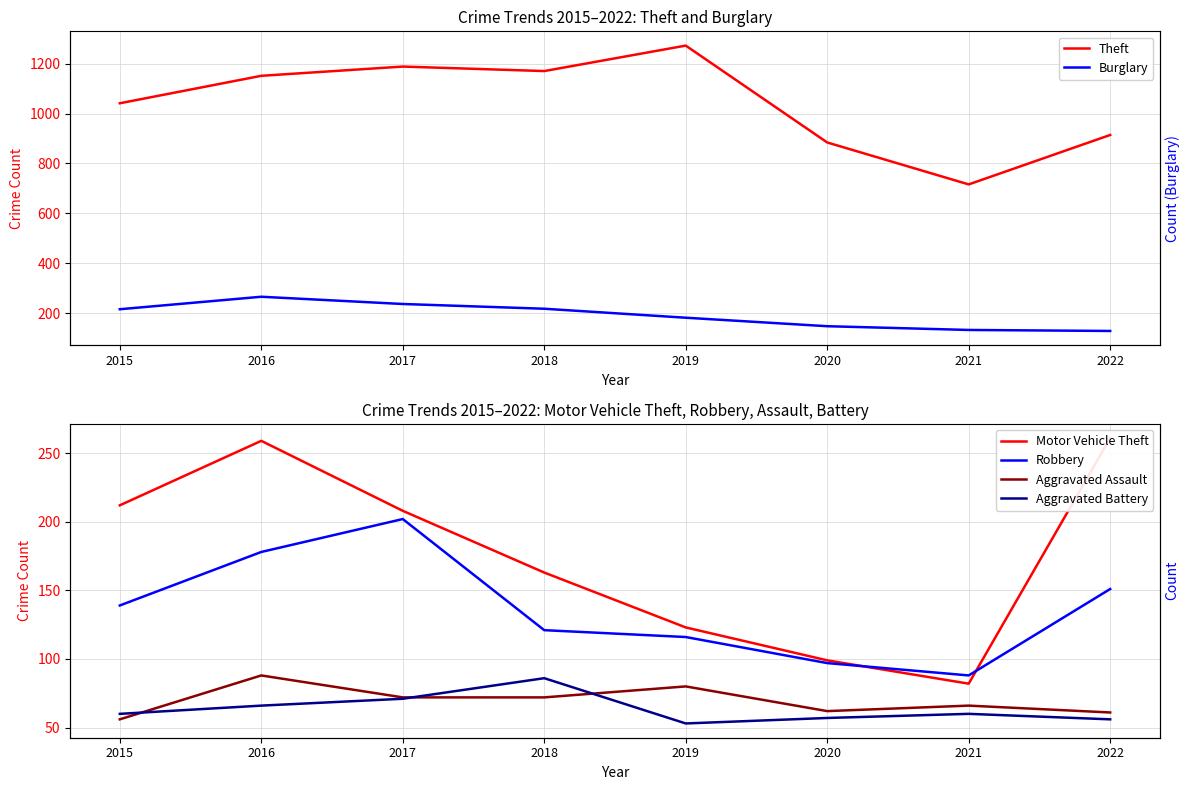

True or false: Aggravated Assault has a value of 88 at 2016.

True